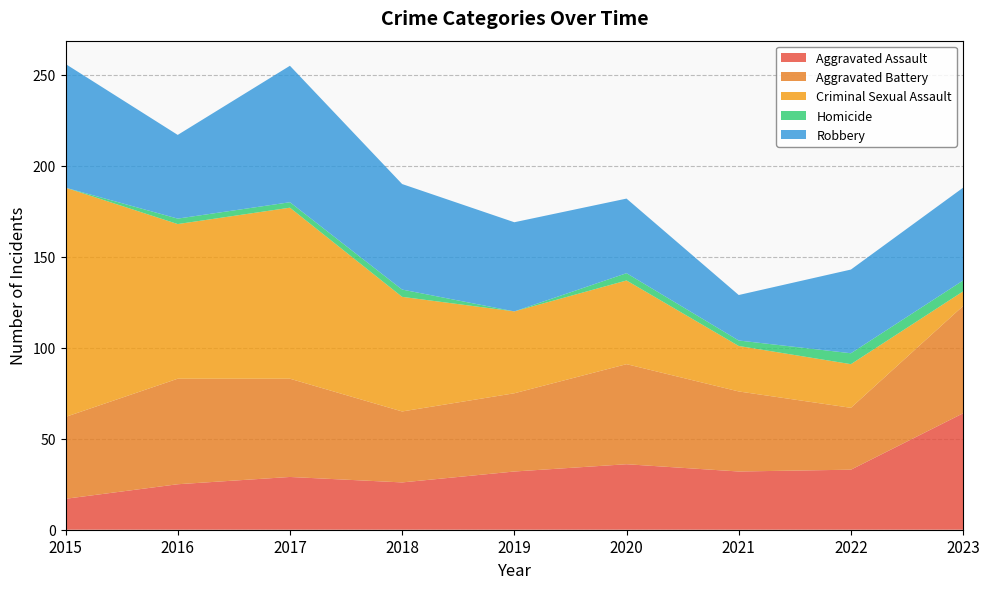

Reading left to right, transcribe all the data shown in this chart.

Aggravated Assault: 2015=17	2016=25	2017=29	2018=26	2019=32	2020=36	2021=32	2022=33	2023=64
Aggravated Battery: 2015=45	2016=58	2017=54	2018=39	2019=43	2020=55	2021=44	2022=34	2023=59
Criminal Sexual Assault: 2015=126	2016=85	2017=94	2018=63	2019=45	2020=46	2021=25	2022=24	2023=8
Homicide: 2015=0	2016=3	2017=3	2018=4	2019=0	2020=4	2021=3	2022=6	2023=6
Robbery: 2015=68	2016=46	2017=75	2018=58	2019=49	2020=41	2021=25	2022=46	2023=51